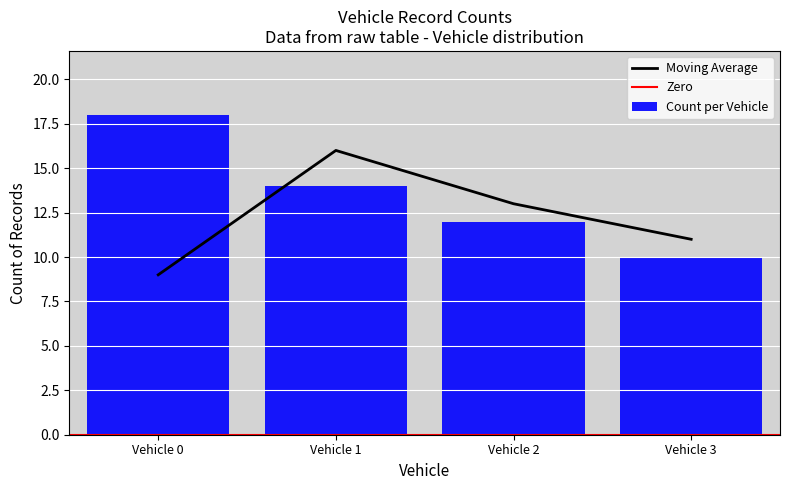

List the labels in order of Moving Average value, smallest first.

Vehicle 0, Vehicle 3, Vehicle 2, Vehicle 1